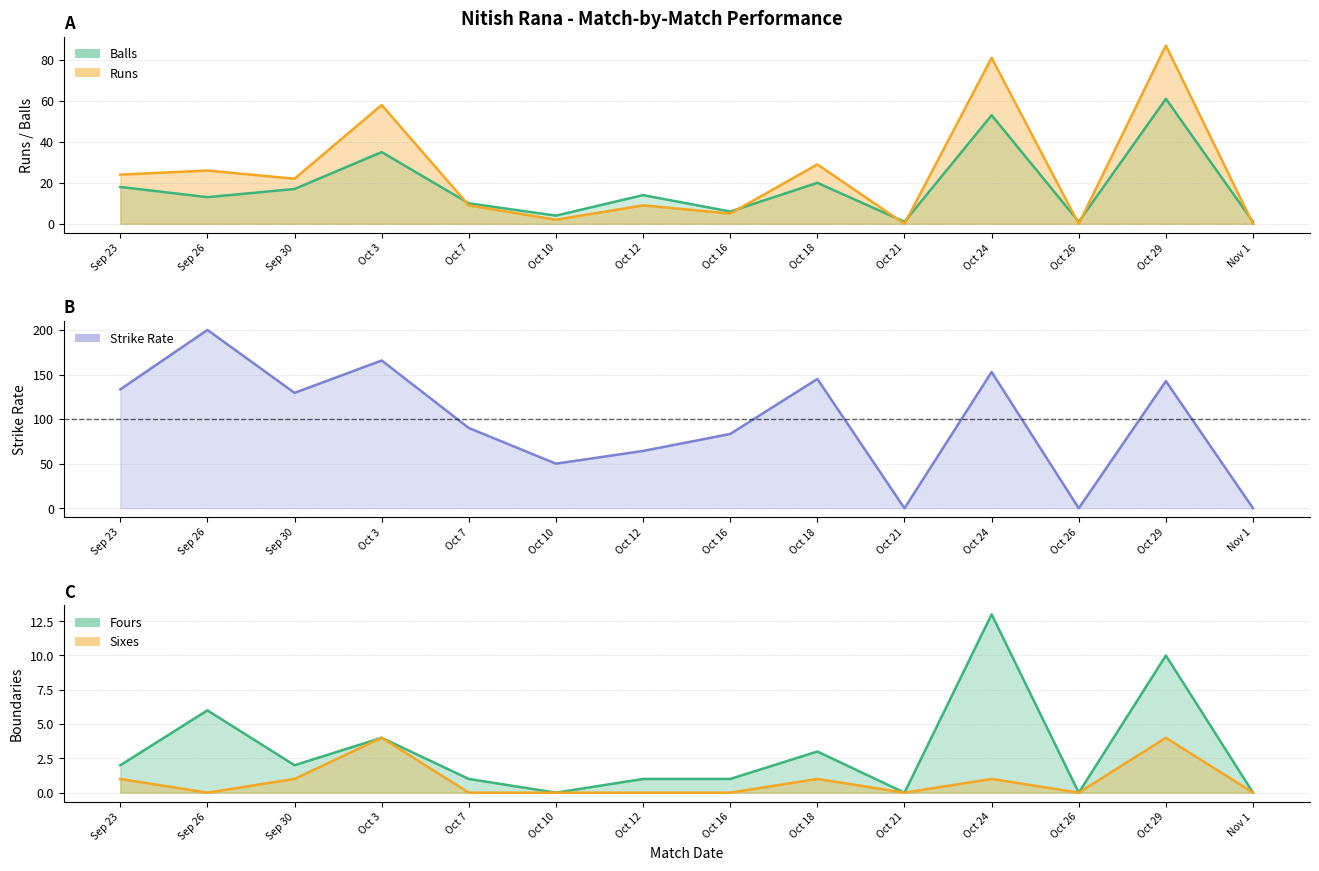

What is the label of the 14th point from the right?

Sep 23